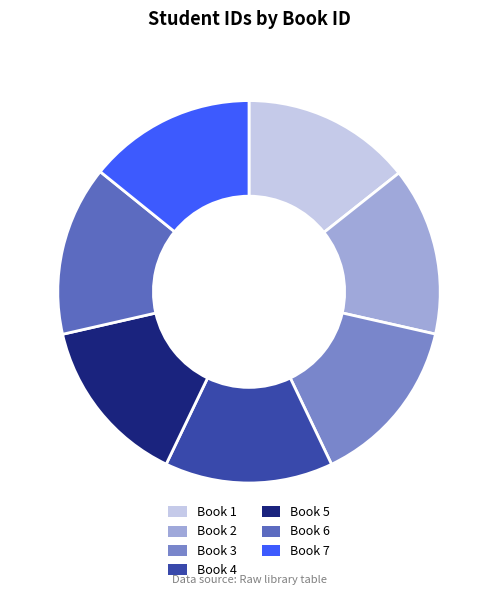

Count the number of slices in the pie.

7